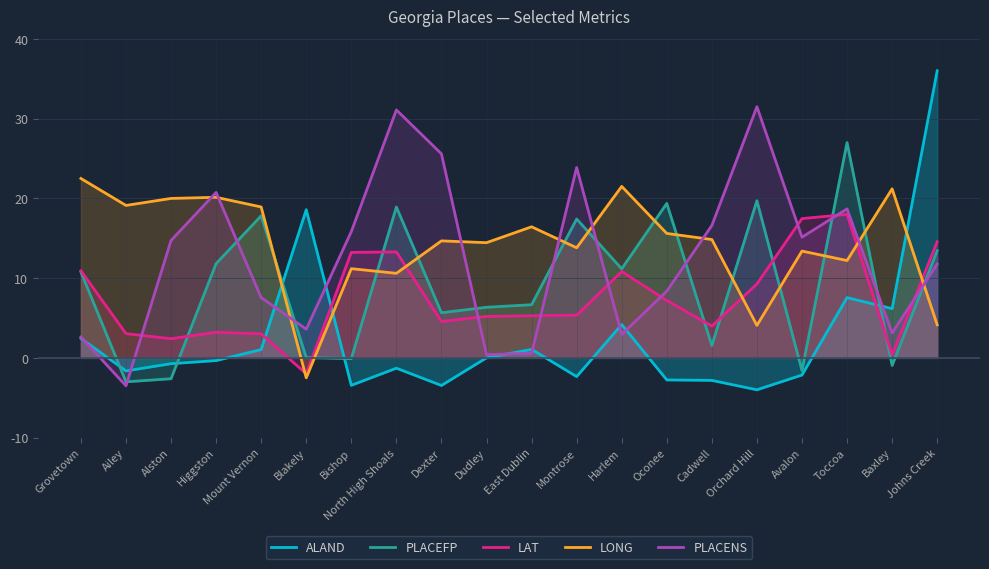

What is the difference between the second highest and minimum values in the PLACENS series?

34.6